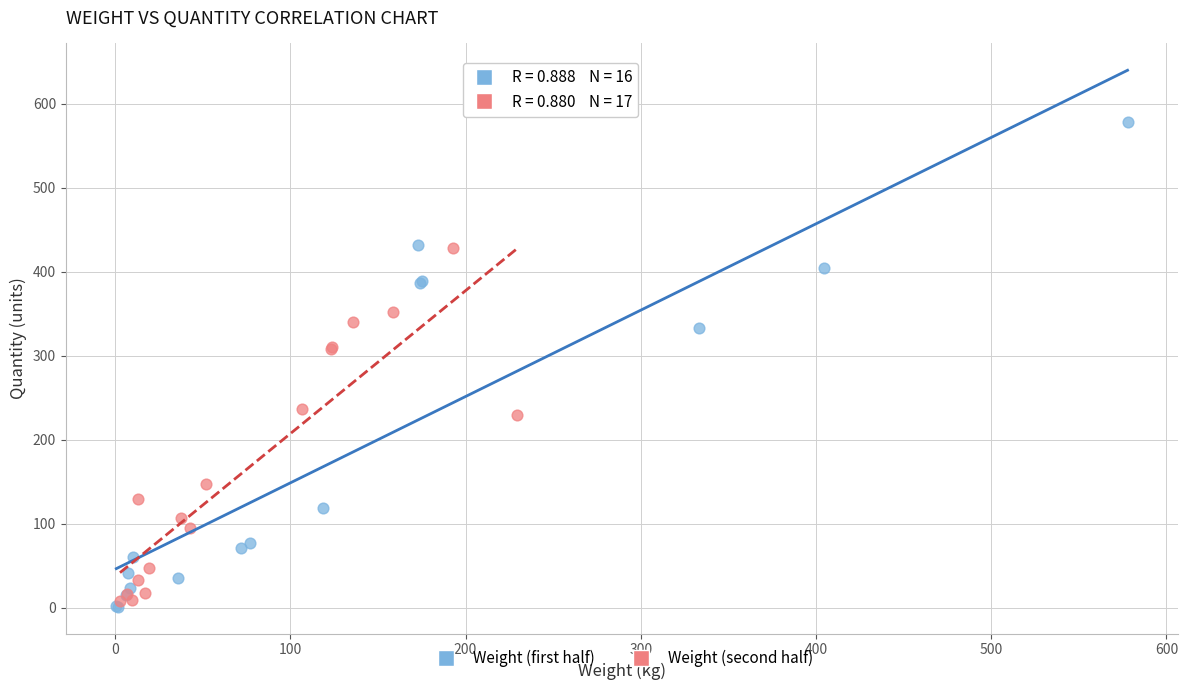

Which series has the largest Y range (max minus min)?

Weight (first half)